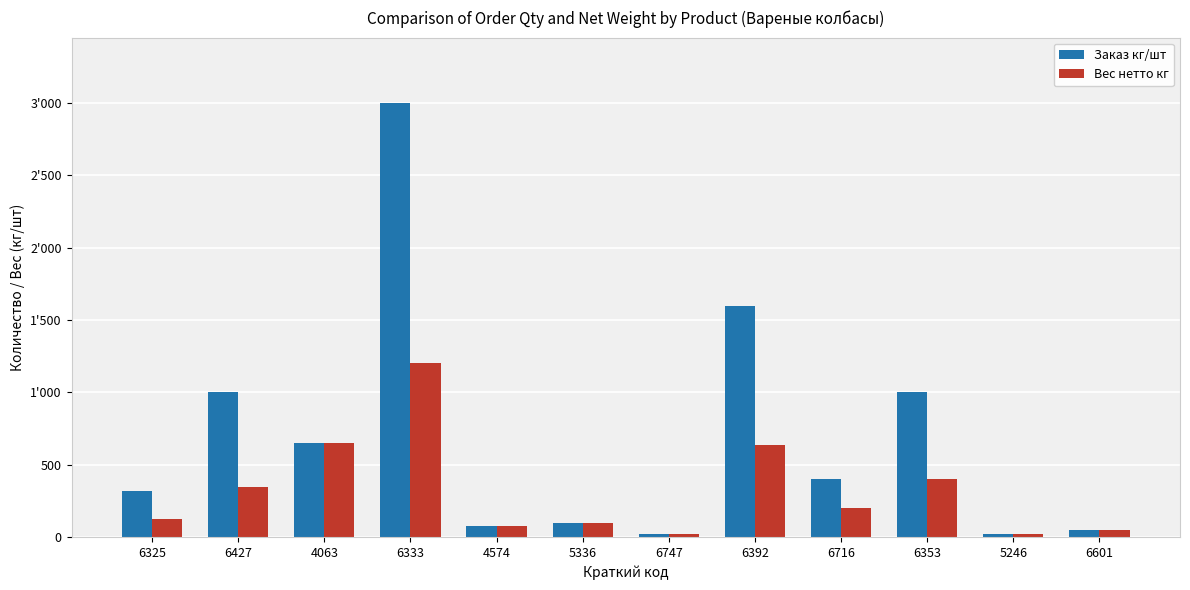

Rank the series at 6747 from highest to lowest value.

Заказ кг/шт, Вес нетто кг